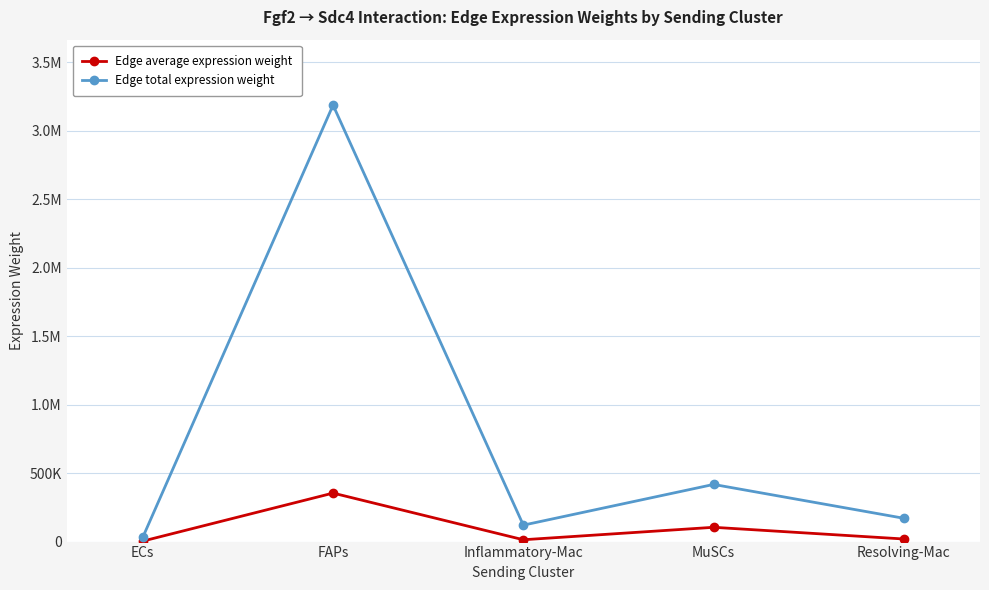

Reading right to left, list all the values displayed in this chart.

Edge average expression weight: 18903.3	104346.3	13340.3	354146.3	3478.7
Edge total expression weight: 170129.3	417385.1	120062.6	3187317.0	31308.0